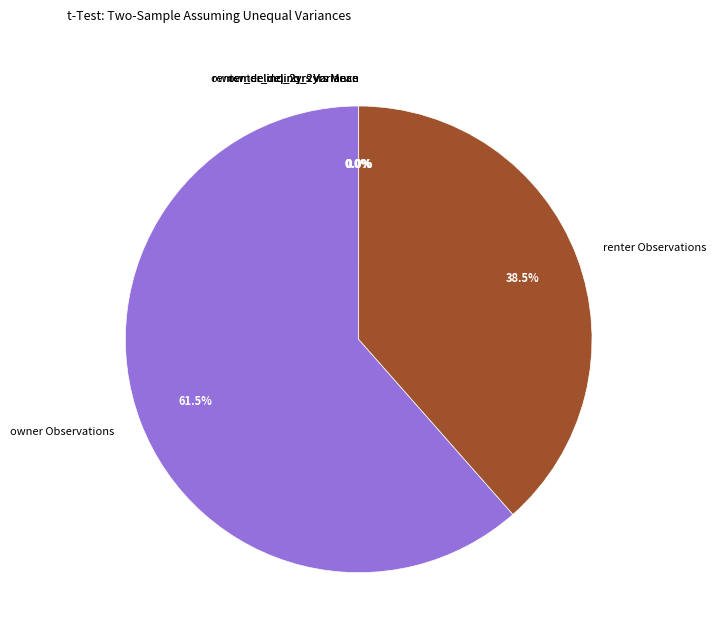

The owner Observations slice represents 55% of the pie. True or false?

False